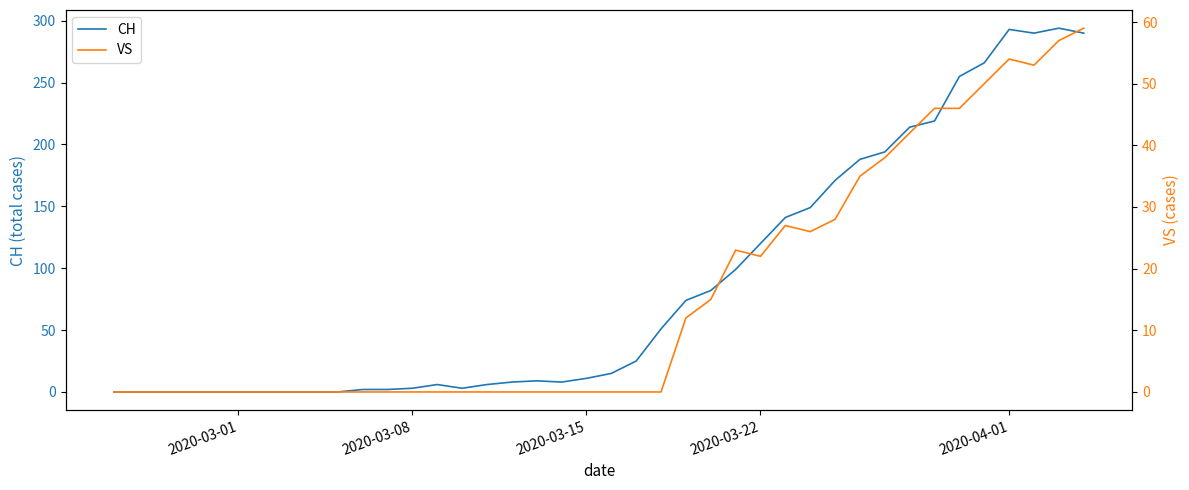

What is the sum of all VS values?

633